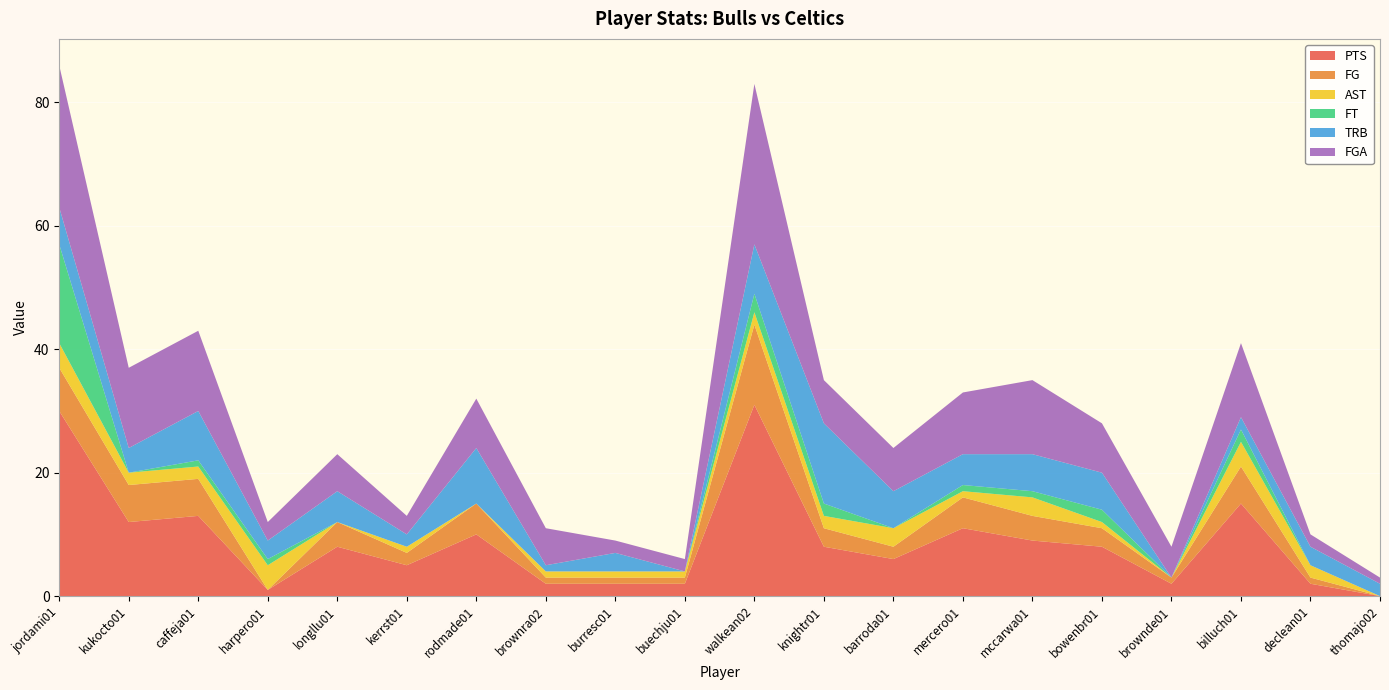

Reading left to right, list all the values displayed in this chart.

PTS: jordami01=30	kukocto01=12	caffeja01=13	harpero01=1	longllu01=8	kerrst01=5	rodmade01=10	brownra02=2	burresc01=2	buechju01=2	walkean02=31	knightr01=8	barroda01=6	mercero01=11	mccarwa01=9	bowenbr01=8	brownde01=2	billuch01=15	declean01=2	thomajo02=0
FG: jordami01=7	kukocto01=6	caffeja01=6	harpero01=0	longllu01=4	kerrst01=2	rodmade01=5	brownra02=1	burresc01=1	buechju01=1	walkean02=13	knightr01=3	barroda01=2	mercero01=5	mccarwa01=4	bowenbr01=3	brownde01=1	billuch01=6	declean01=1	thomajo02=0
AST: jordami01=4	kukocto01=2	caffeja01=2	harpero01=4	longllu01=0	kerrst01=1	rodmade01=0	brownra02=1	burresc01=1	buechju01=1	walkean02=2	knightr01=2	barroda01=3	mercero01=1	mccarwa01=3	bowenbr01=1	brownde01=0	billuch01=4	declean01=2	thomajo02=0
FT: jordami01=16	kukocto01=0	caffeja01=1	harpero01=1	longllu01=0	kerrst01=0	rodmade01=0	brownra02=0	burresc01=0	buechju01=0	walkean02=3	knightr01=2	barroda01=0	mercero01=1	mccarwa01=1	bowenbr01=2	brownde01=0	billuch01=2	declean01=0	thomajo02=0
TRB: jordami01=6	kukocto01=4	caffeja01=8	harpero01=3	longllu01=5	kerrst01=2	rodmade01=9	brownra02=1	burresc01=3	buechju01=0	walkean02=8	knightr01=13	barroda01=6	mercero01=5	mccarwa01=6	bowenbr01=6	brownde01=0	billuch01=2	declean01=3	thomajo02=2
FGA: jordami01=23	kukocto01=13	caffeja01=13	harpero01=3	longllu01=6	kerrst01=3	rodmade01=8	brownra02=6	burresc01=2	buechju01=2	walkean02=26	knightr01=7	barroda01=7	mercero01=10	mccarwa01=12	bowenbr01=8	brownde01=5	billuch01=12	declean01=2	thomajo02=1